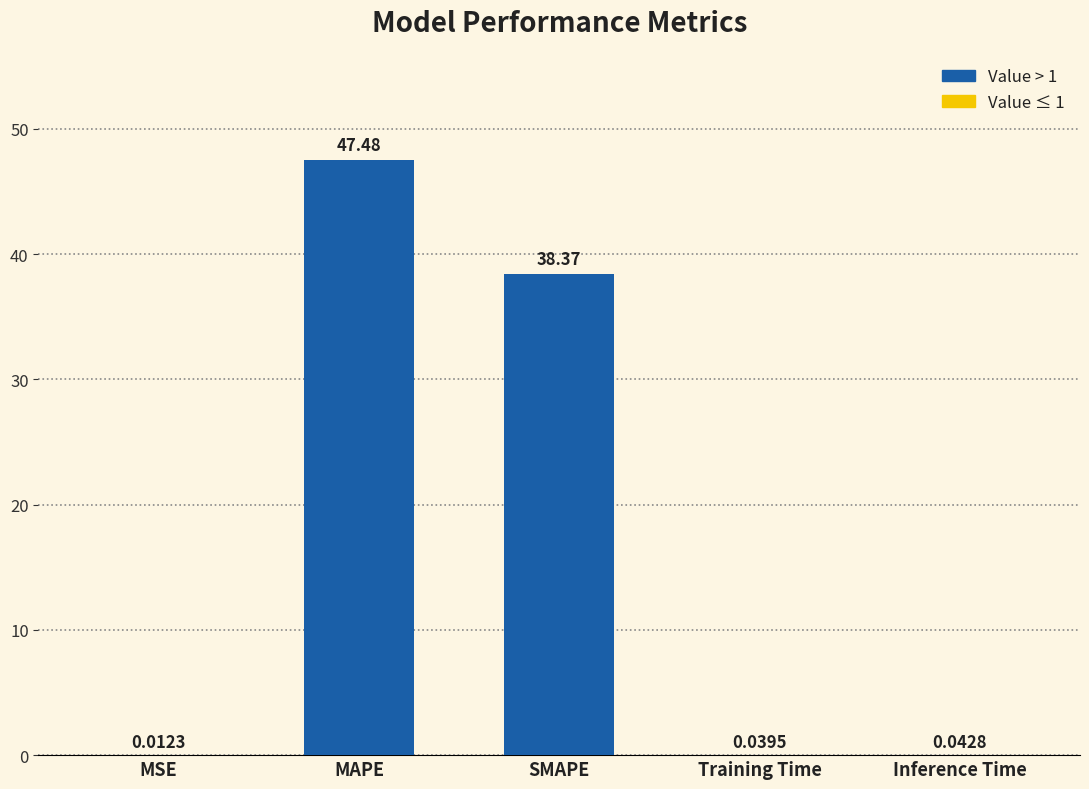

Which has a higher value, Training Time or MSE?

Training Time